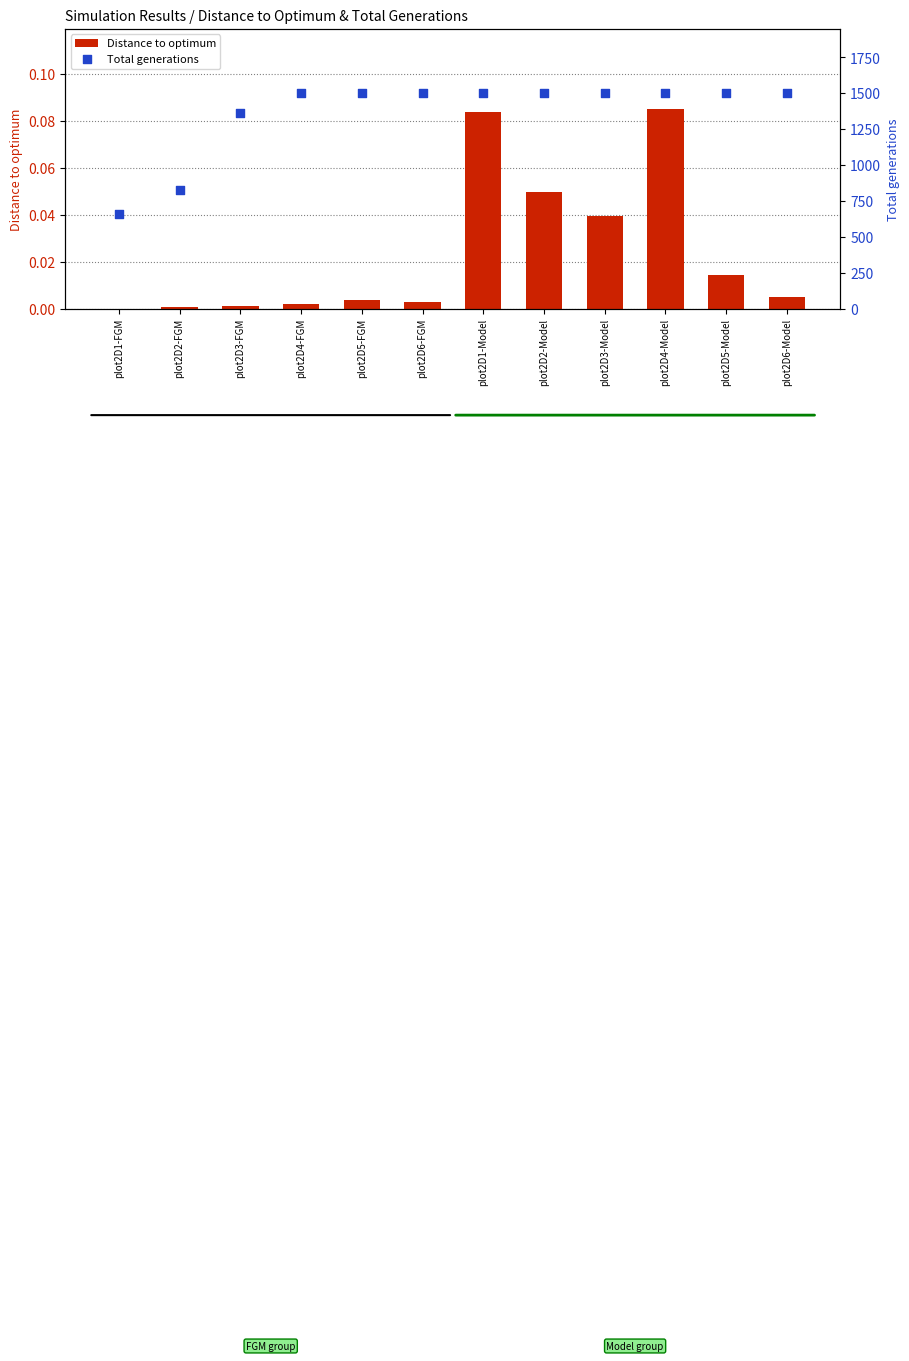

Which series contains the lowest Y value?

Distance to optimum